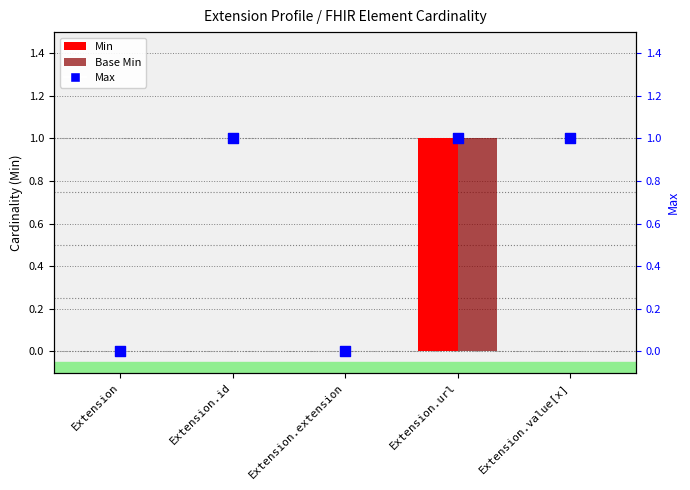

Is the value of Min at Extension.value[x] greater than the value of Max at Extension.url?

No